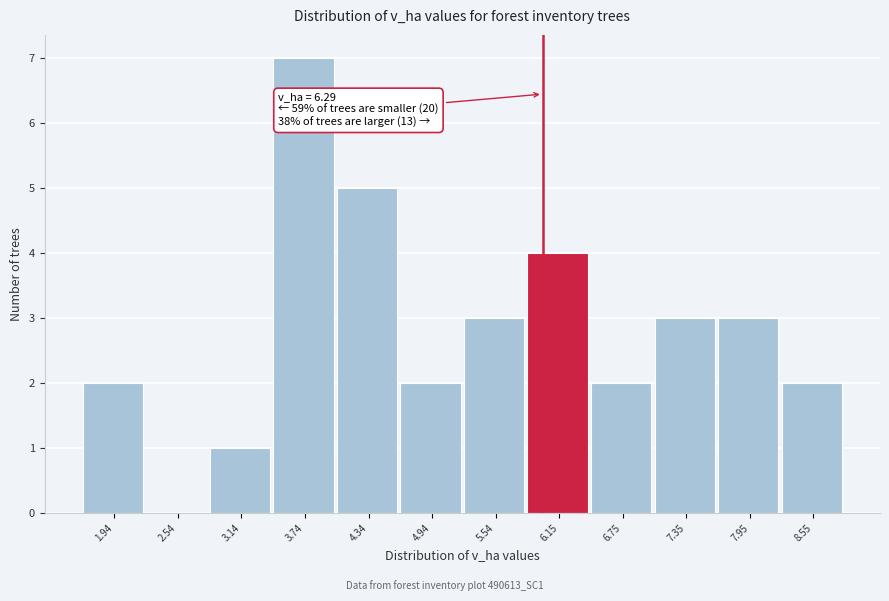

Reading left to right, extract all data points from this chart.

1.94=2	2.54=0	3.14=1	3.74=7	4.34=5	4.94=2	5.54=3	6.15=4	6.75=2	7.35=3	7.95=3	8.55=2